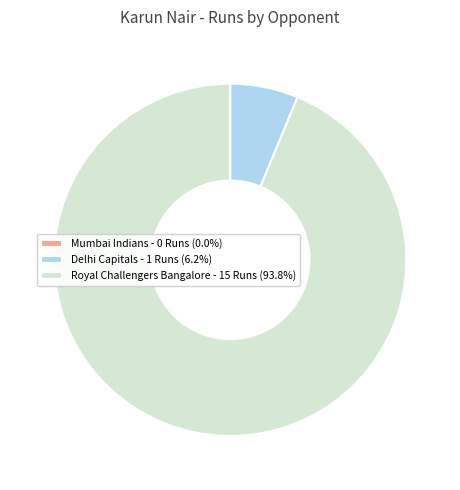

Approximately how many times larger is the value at Royal Challengers Bangalore - 15 Runs (93.8%) compared to Delhi Capitals - 1 Runs (6.2%)?

15.0